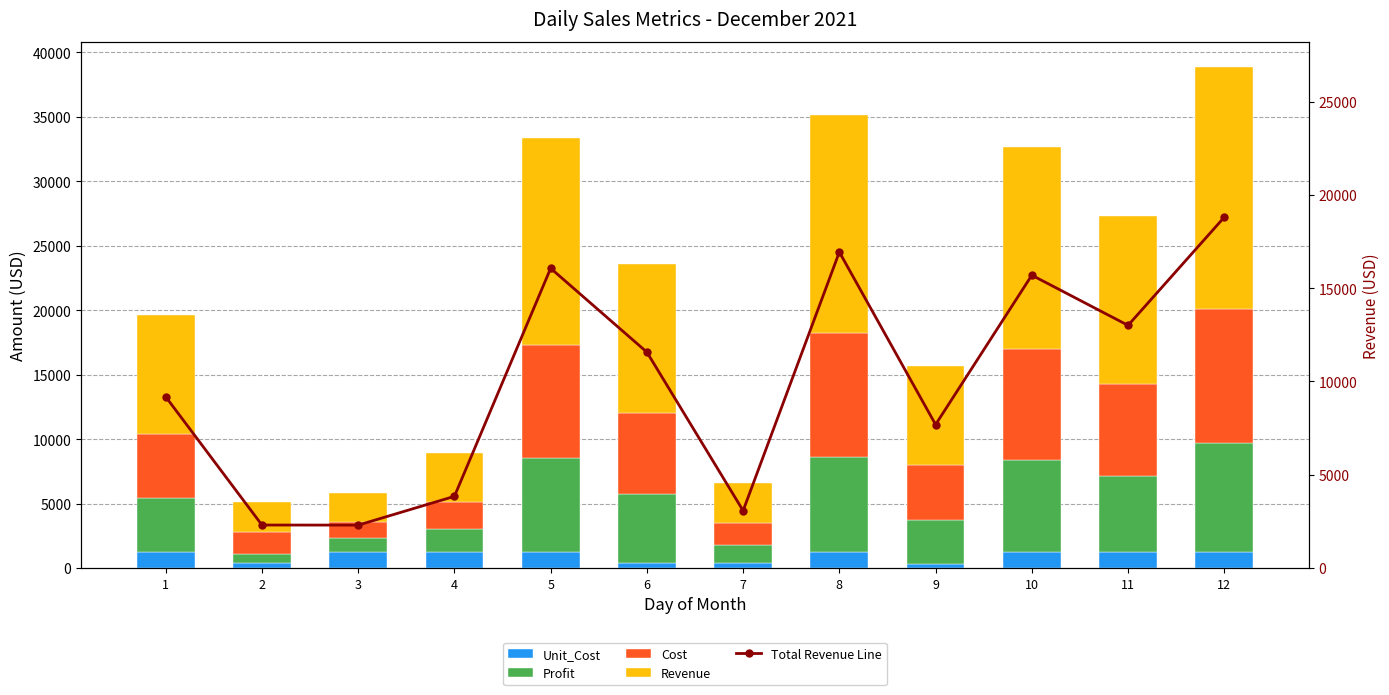

Reading left to right, transcribe all the data shown in this chart.

Unit_Cost: 1252	420	1252	1252	1252	420	420	1266	308	1266	1252	1266
Profit: 4172	698	1043	1745	7301	5302	1396	7340	3406	7123	5913	8430
Cost: 5008	1686	1260	2100	8764	6270	1680	9596	4284	8572	7094	10374
Revenue: 9180	2307	2302	3845	16065	11572	3076	16936	7690	15695	13007	18804
Total Revenue Line: 9180	2307	2302	3845	16065	11572	3076	16936	7690	15695	13007	18804